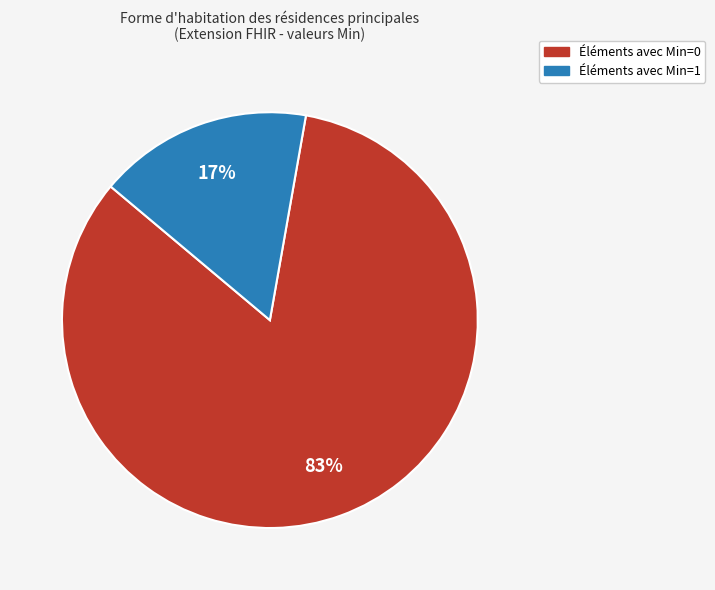

What is the majority slice?

Éléments avec Min=0